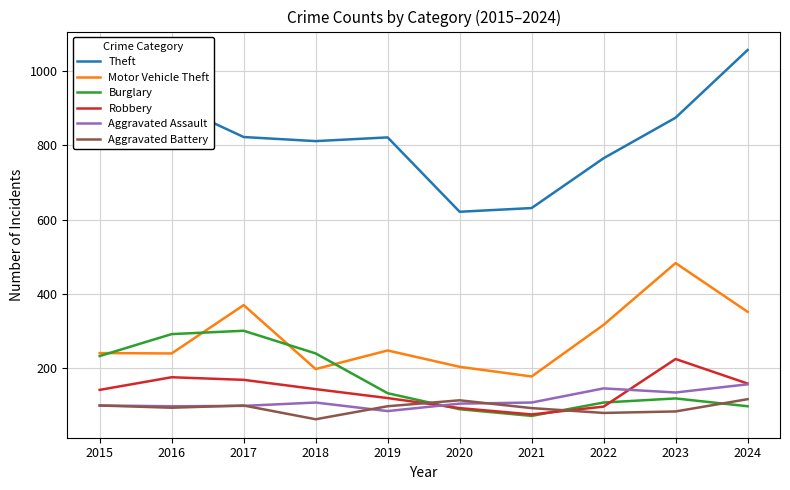

Which series has the largest total across all categories?

Theft